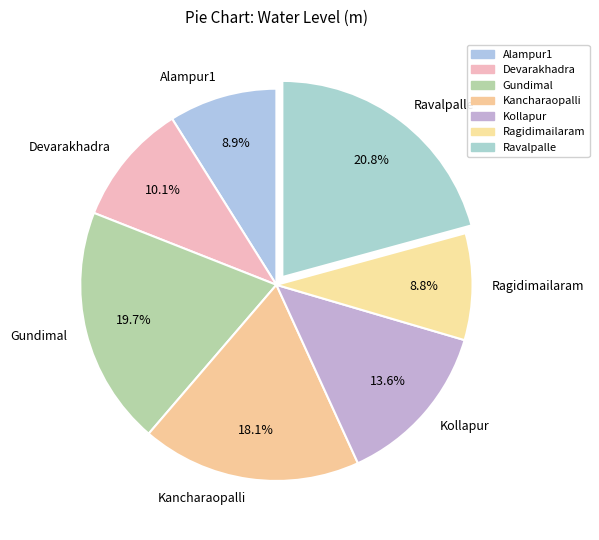

Does Ravalpalle represent more than half of the total?

No